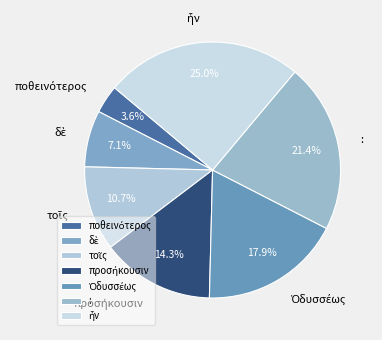

What portion of the pie excludes :?

78.6%